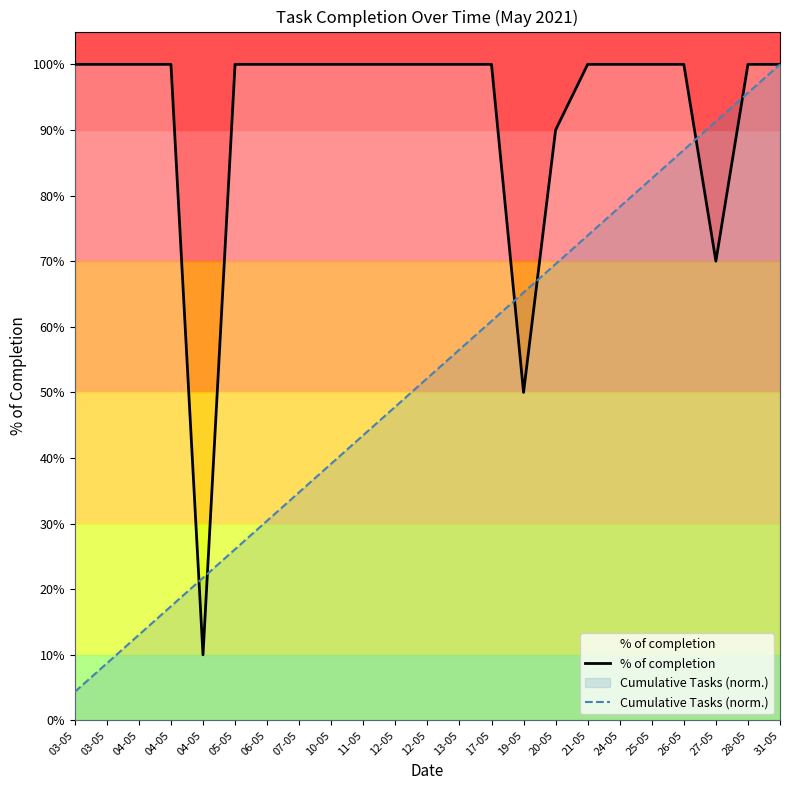

What is the average value of the % of completion series?

0.9